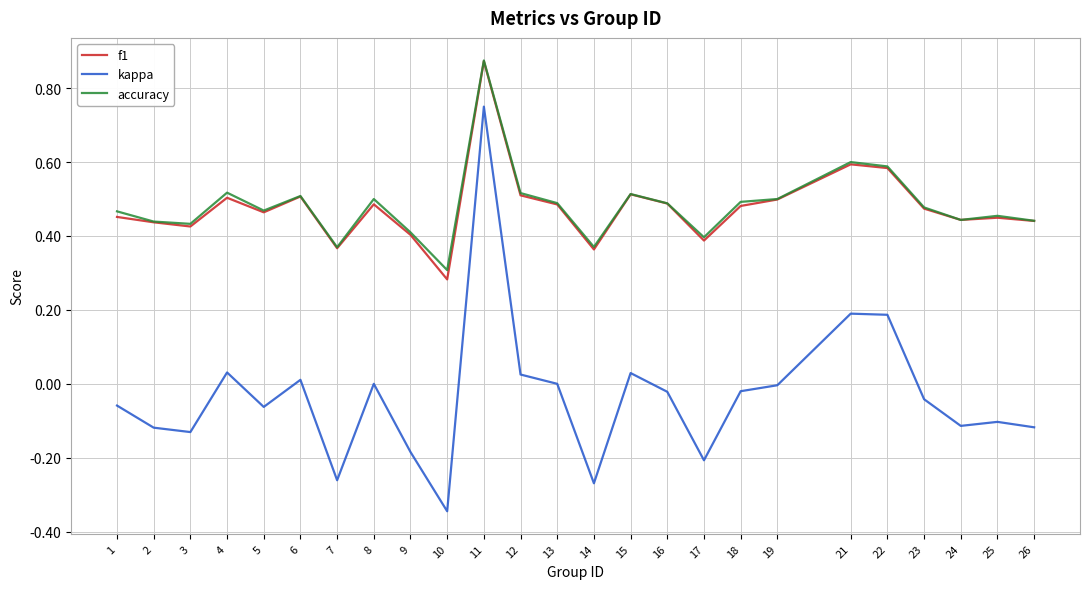

What is the difference between the kappa values at 13 and 22?

0.2